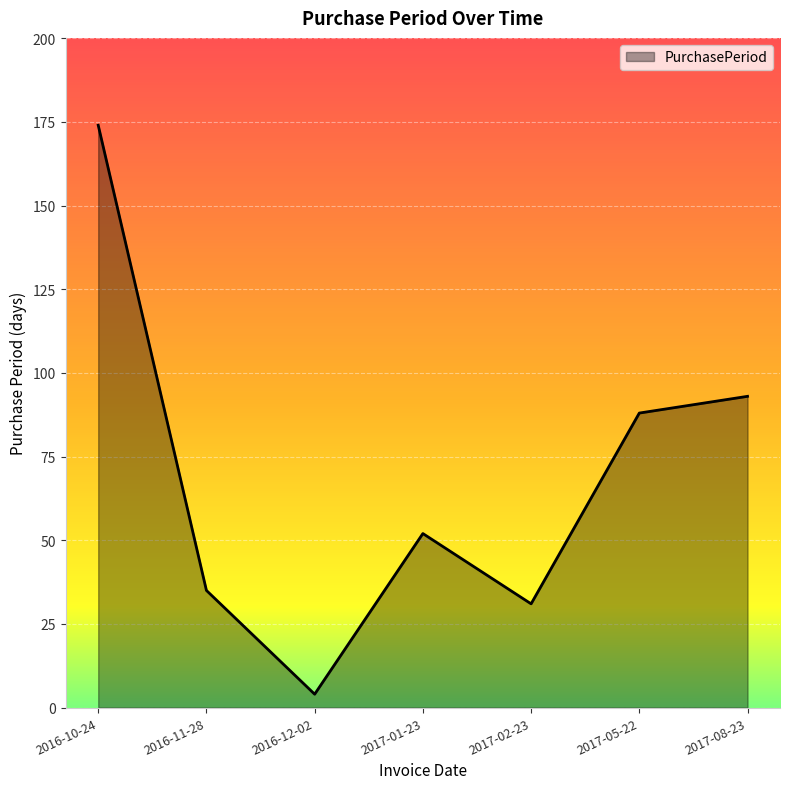

Reading left to right, list all the values displayed in this chart.

174	35	4	52	31	88	93